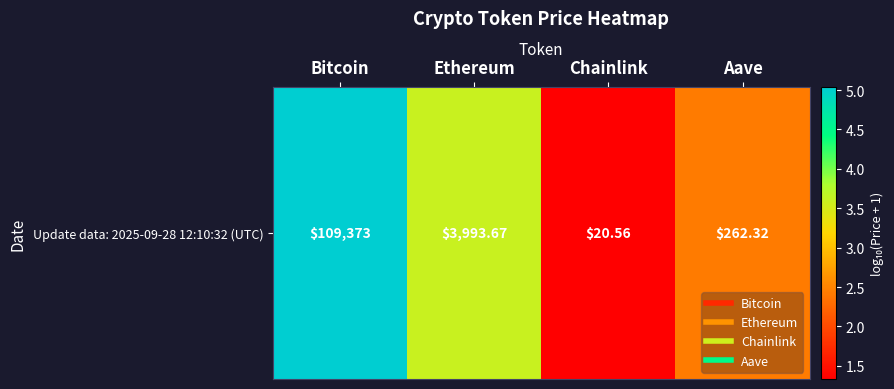

List the labels in order of value, largest first.

Bitcoin, Ethereum, Aave, Chainlink